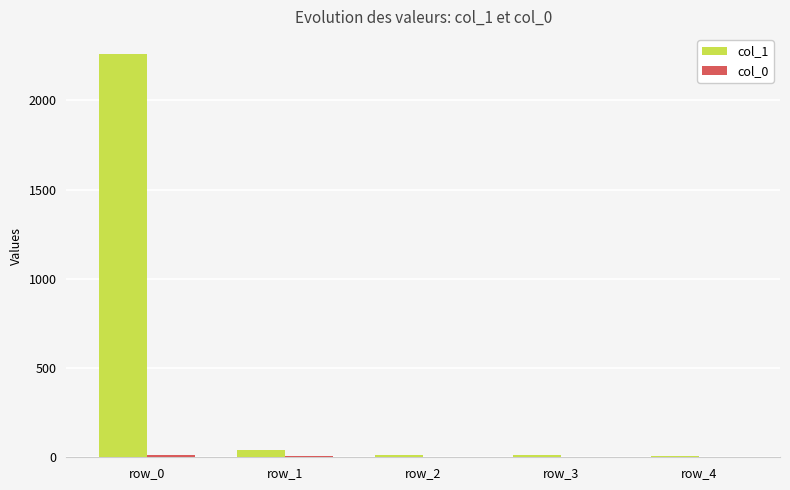

What is the highest value of the col_1 series?

2258